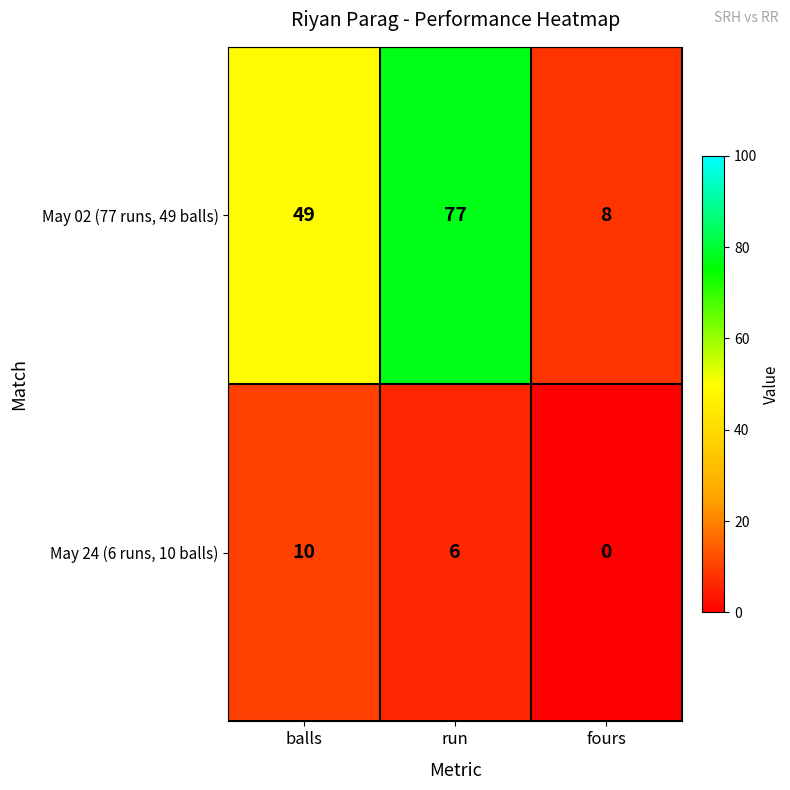

Rank the series by their average value, from lowest to highest.

May 24 (6 runs, 10 balls), May 02 (77 runs, 49 balls)